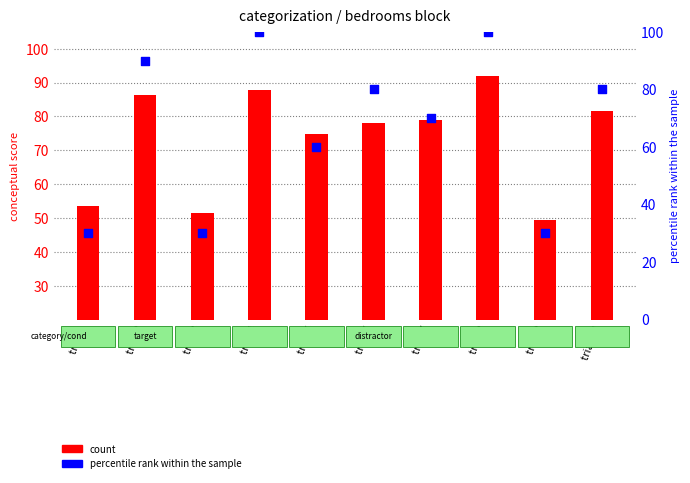

Which series contains the lowest Y value?

percentile rank within the sample